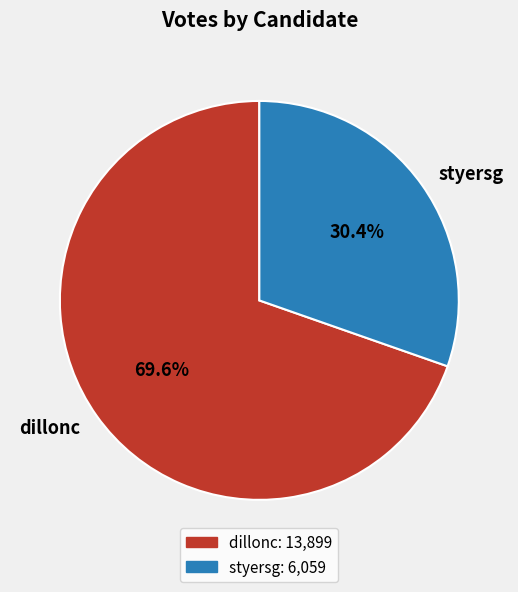

Between styersg and dillonc, which is larger?

dillonc